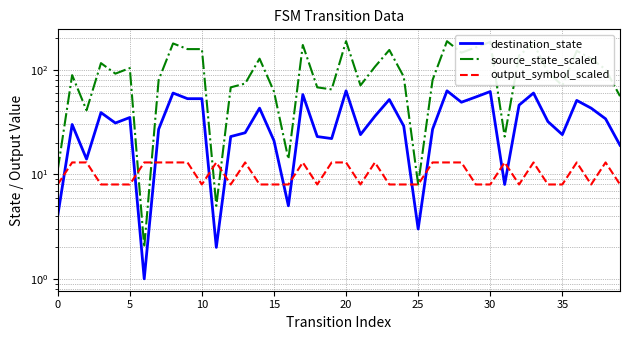

How many series are shown in this chart?

3